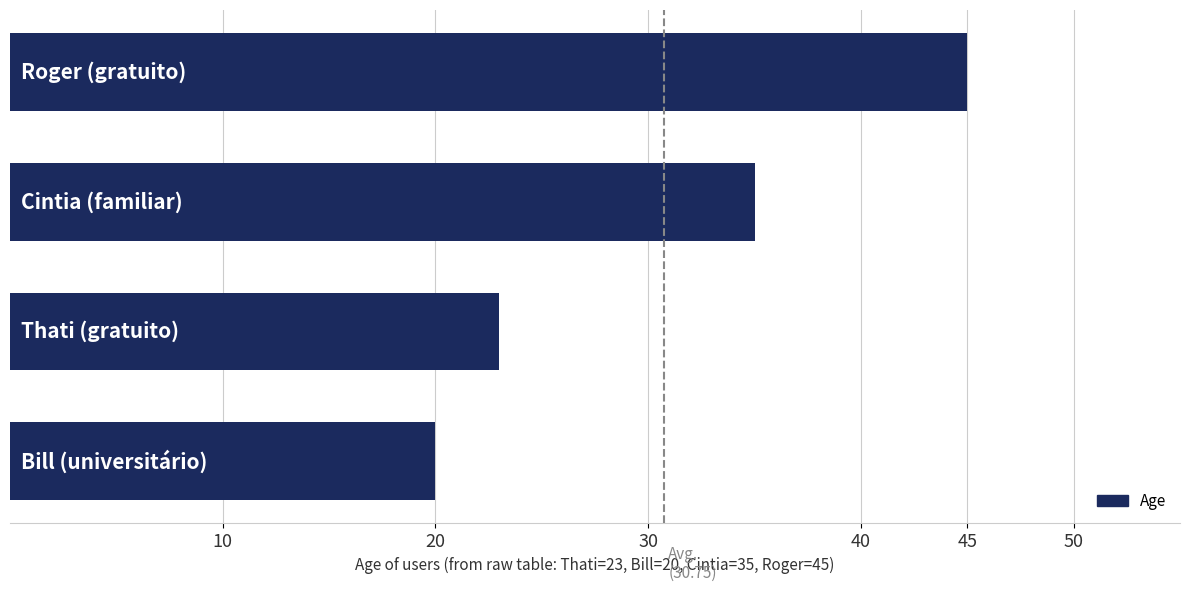

Reading bottom to top, extract all data points from this chart.

20	23	35	45